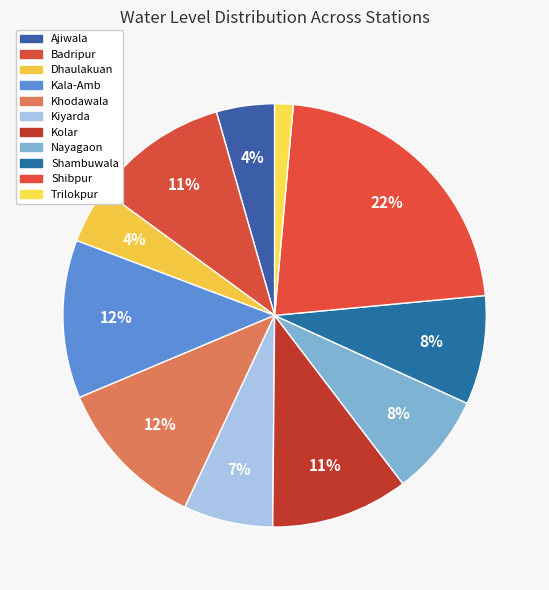

How many segments does this pie chart have?

11